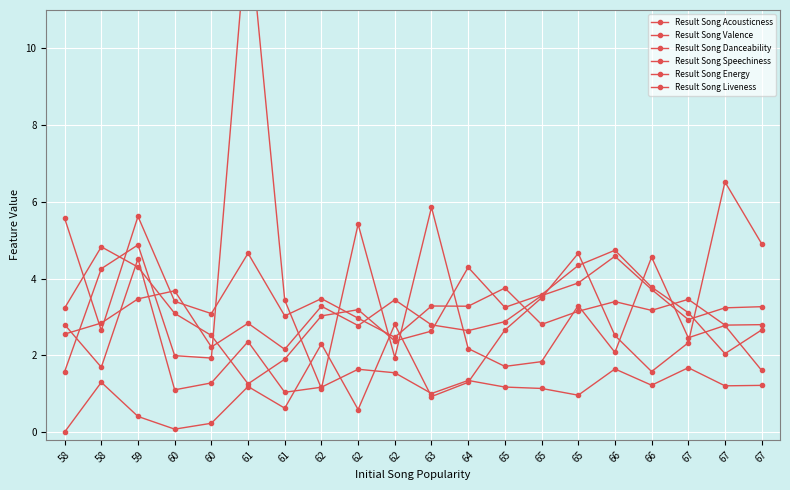

What is the difference between the highest and lowest values at 67?

1.8